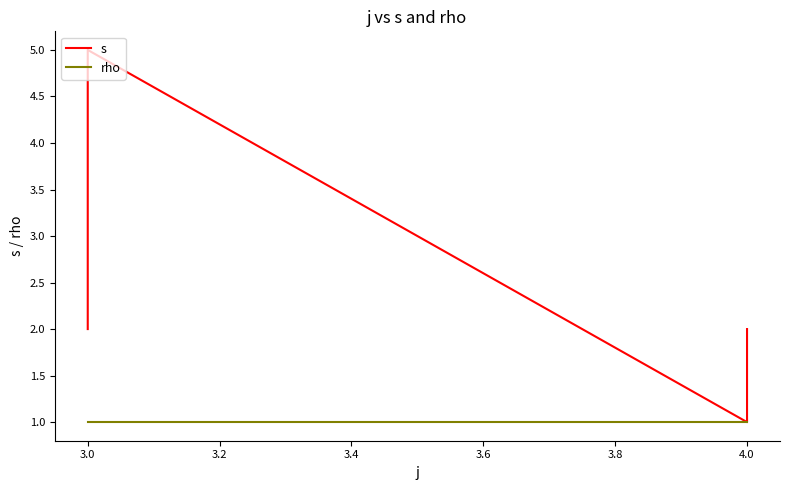

The value of s at 3.0 is 1. True or false?

False